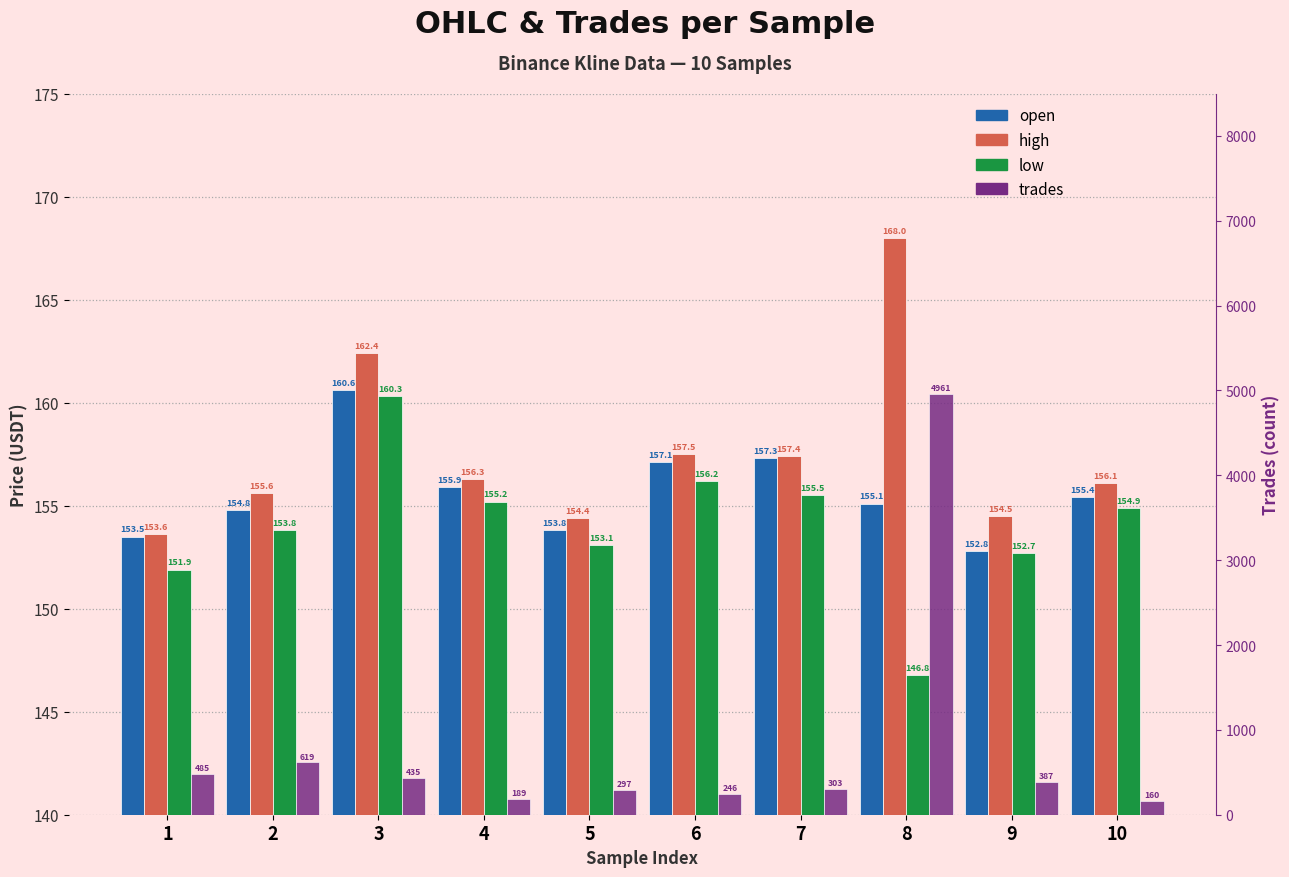

What is the lowest value of the high series?

153.6